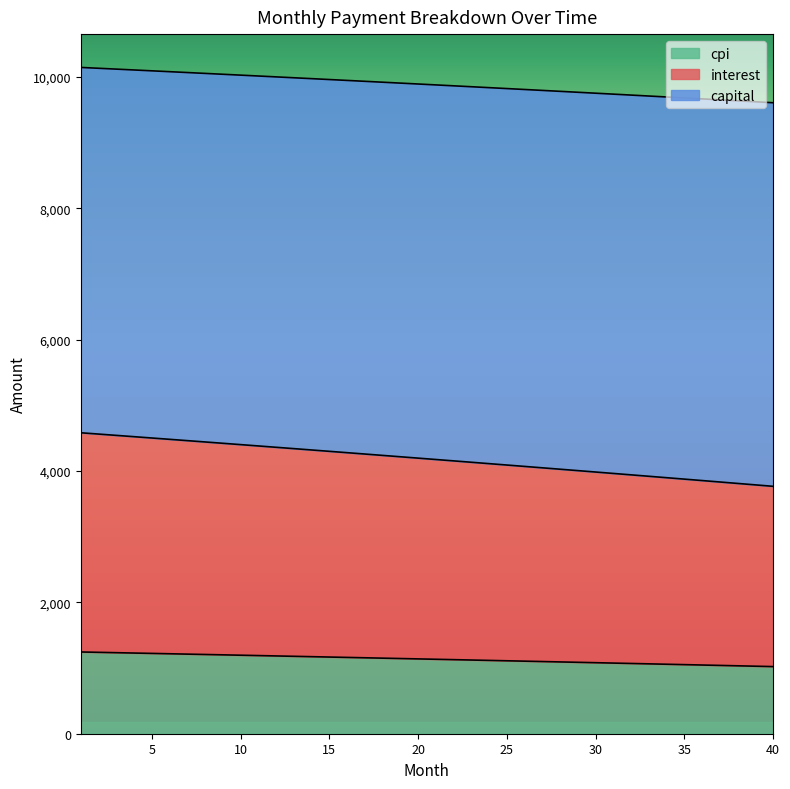

True or false: interest and capital cross at least once.

False